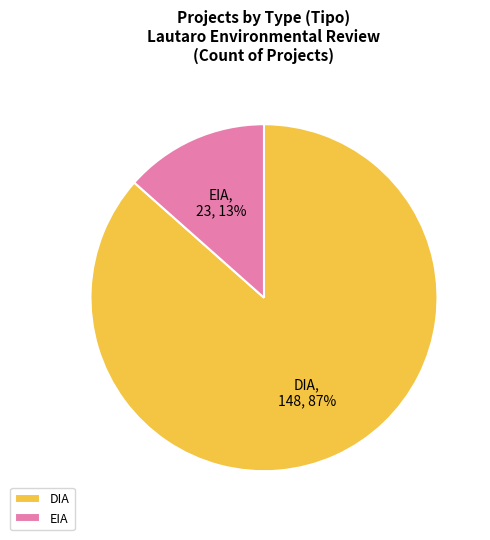

To the nearest percent, what portion does DIA represent?

87%